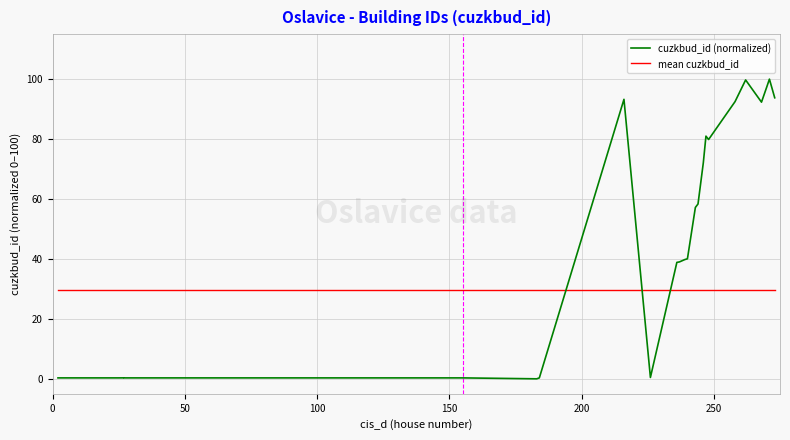

What is the sum of the cuzkbud_id (normalized) values at 50 and 100?

0.6